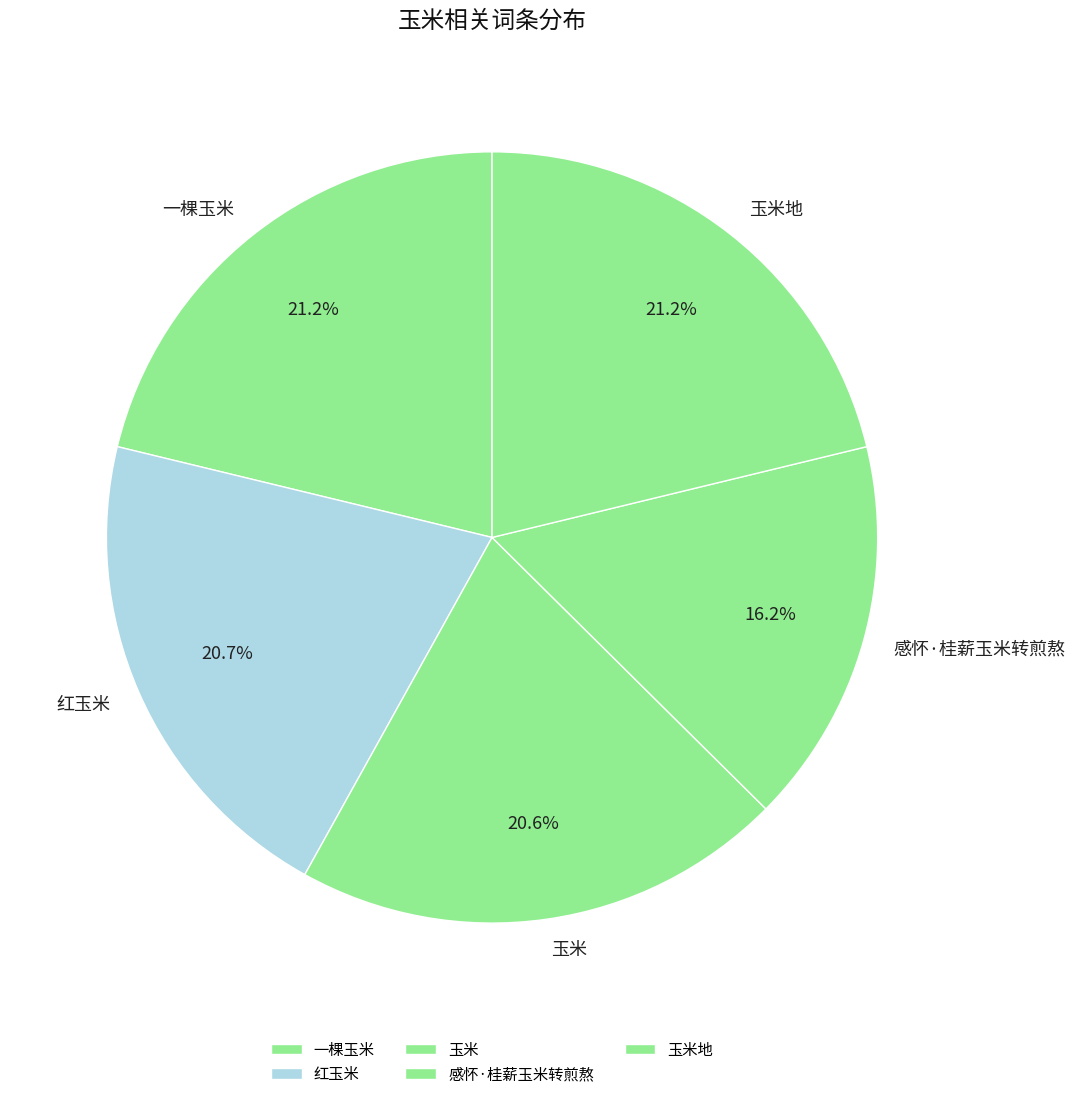

To the nearest percent, what is the combined percentage of 玉米地 and 一棵玉米?

42%